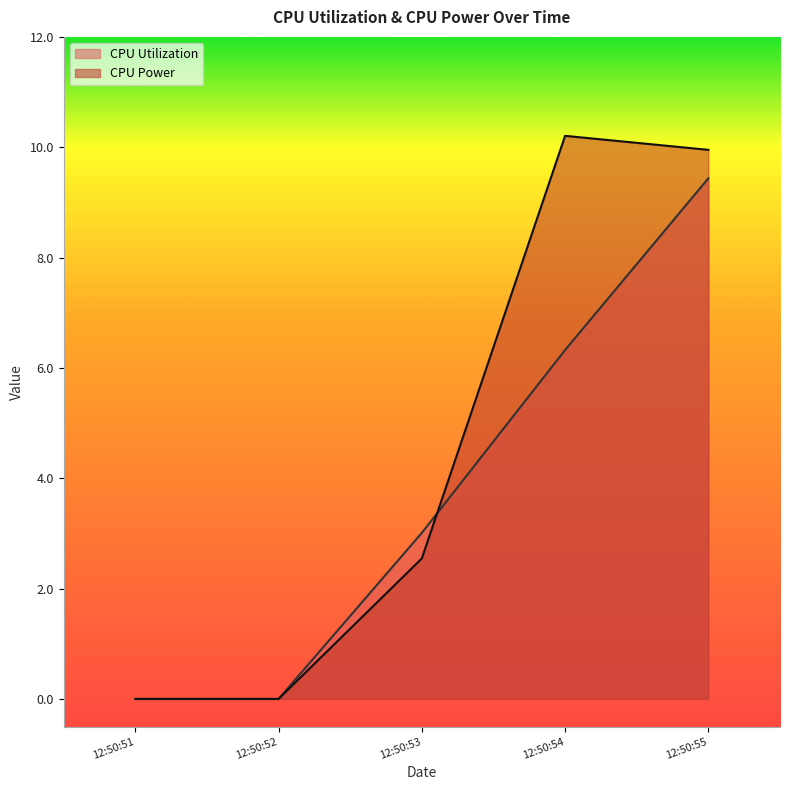

How many data points in CPU Utilization are less than 3?

2